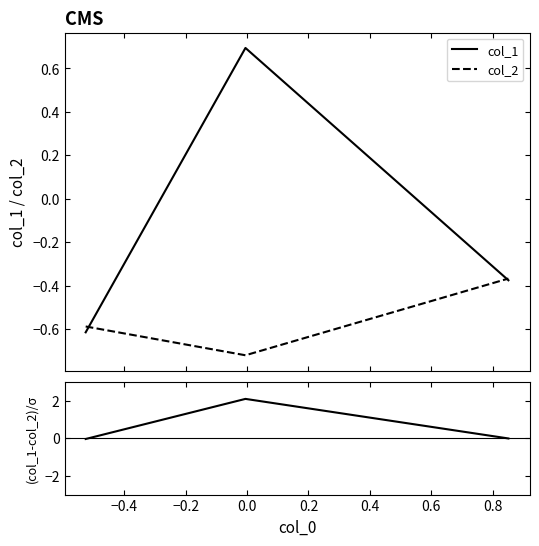

What is the lowest value of the col_1 series?

-0.6